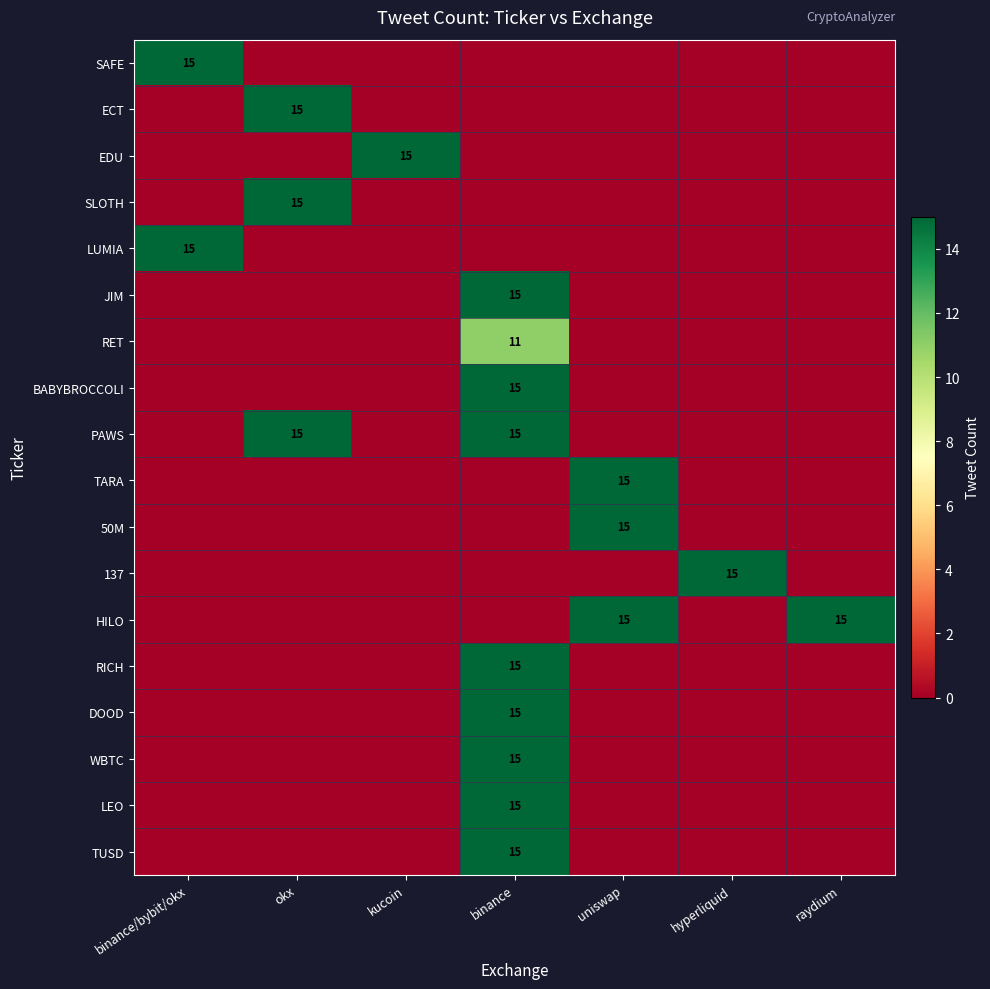

The value of PAWS at binance is 5. True or false?

False